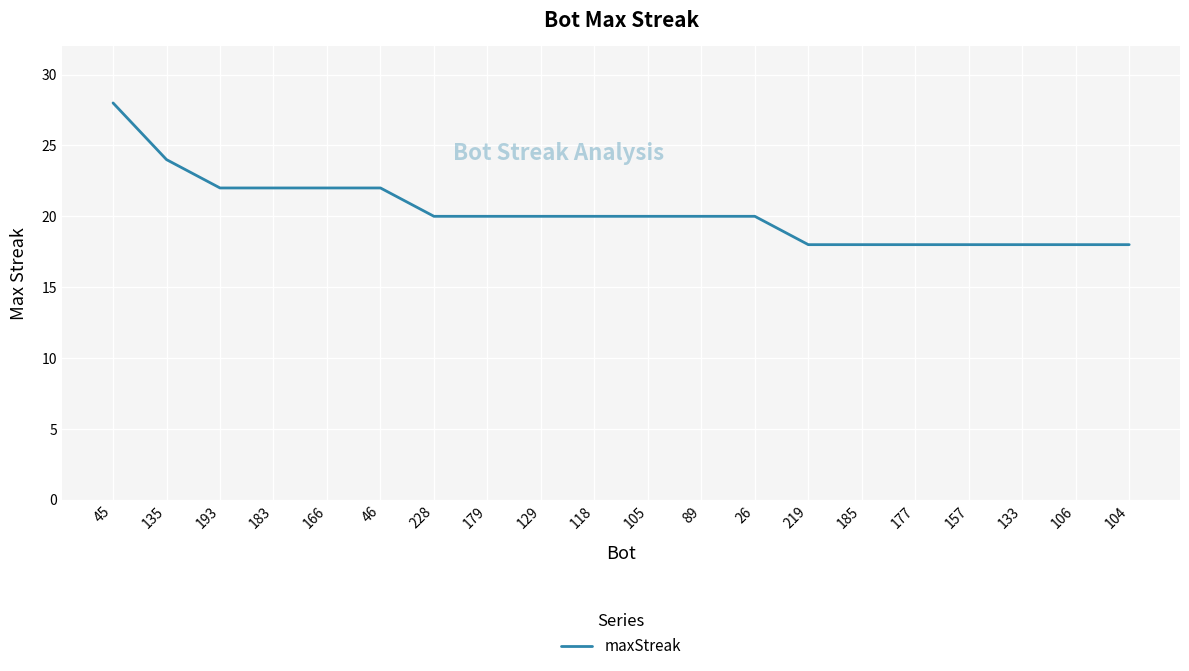

What value does the data have at 177?

18